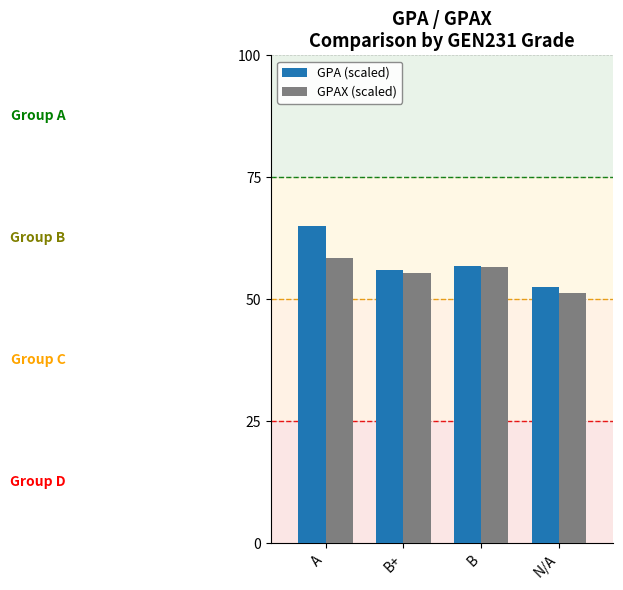

What is the sum of all GPAX (scaled) values?

221.8